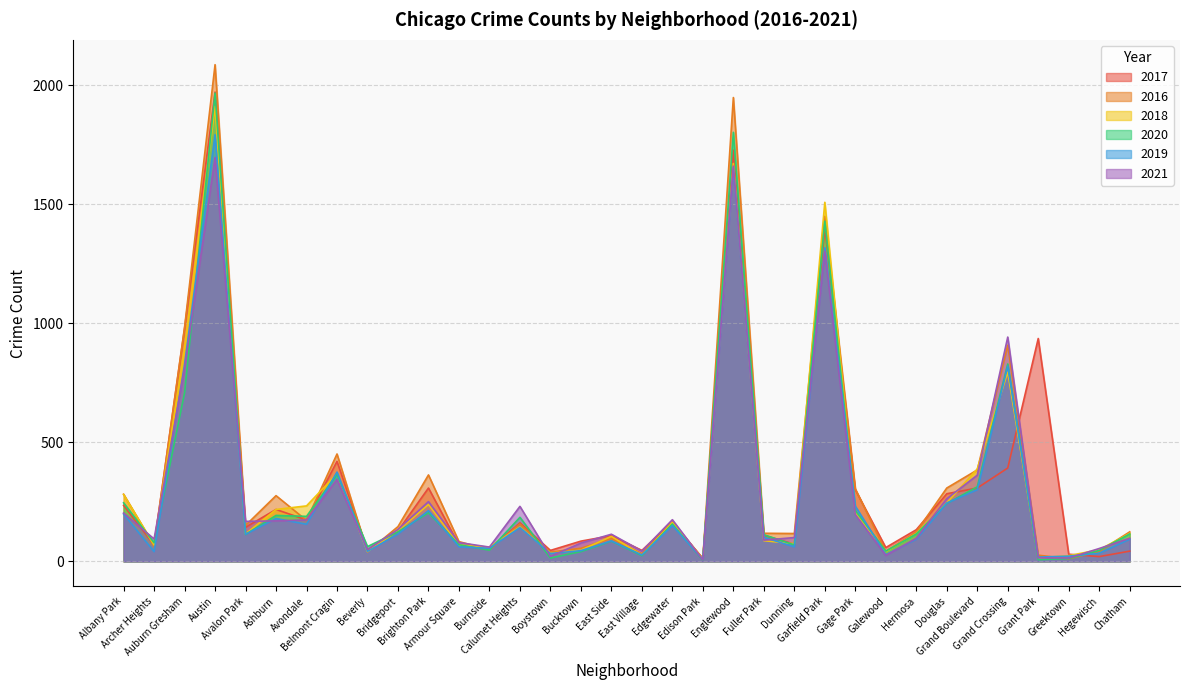

At which category is the sum across all series the highest?

Austin